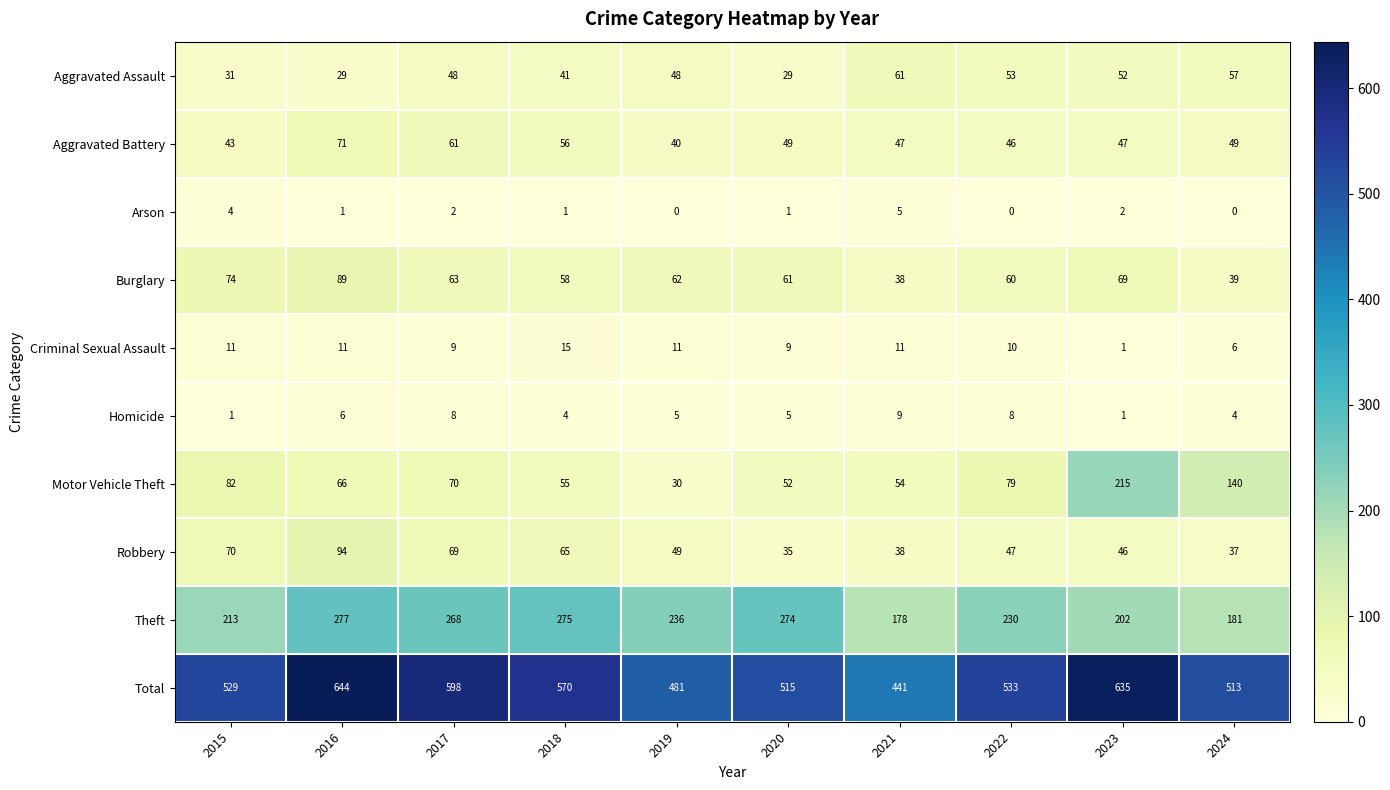

At which label does Arson first exceed 1?

2015